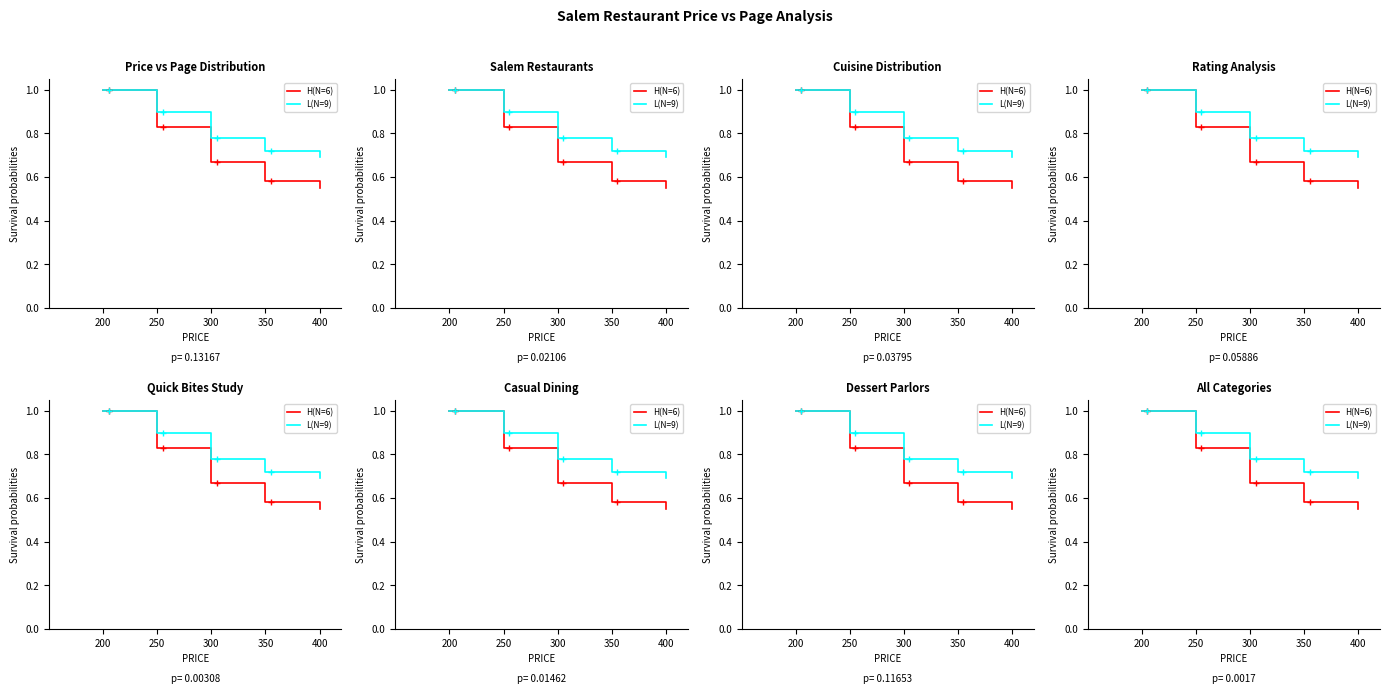

What is the value of the L(N=9) point at the 4th from the left?

0.7